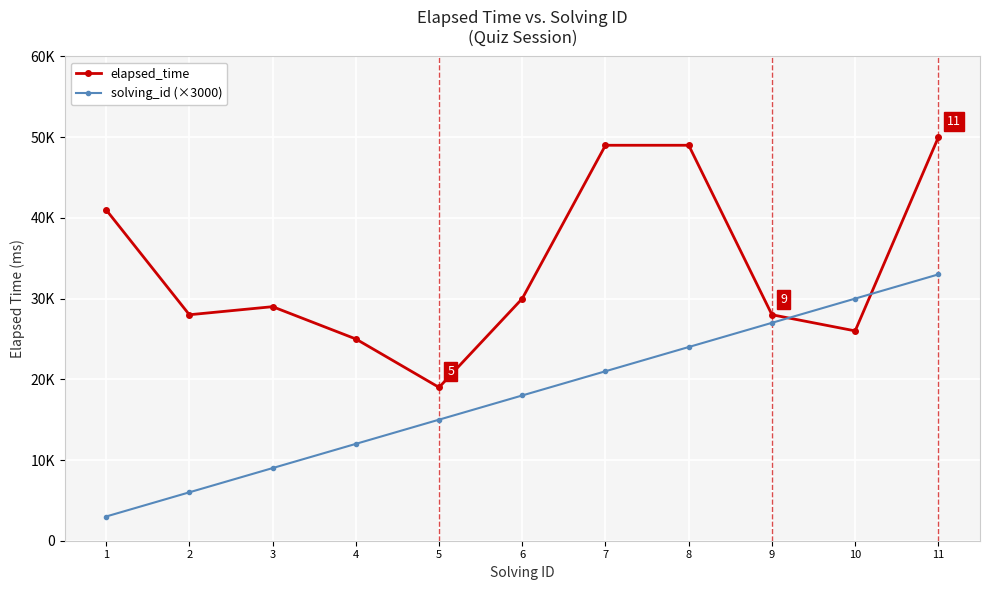

What are all the series names shown in the legend?

elapsed_time, solving_id (×3000)